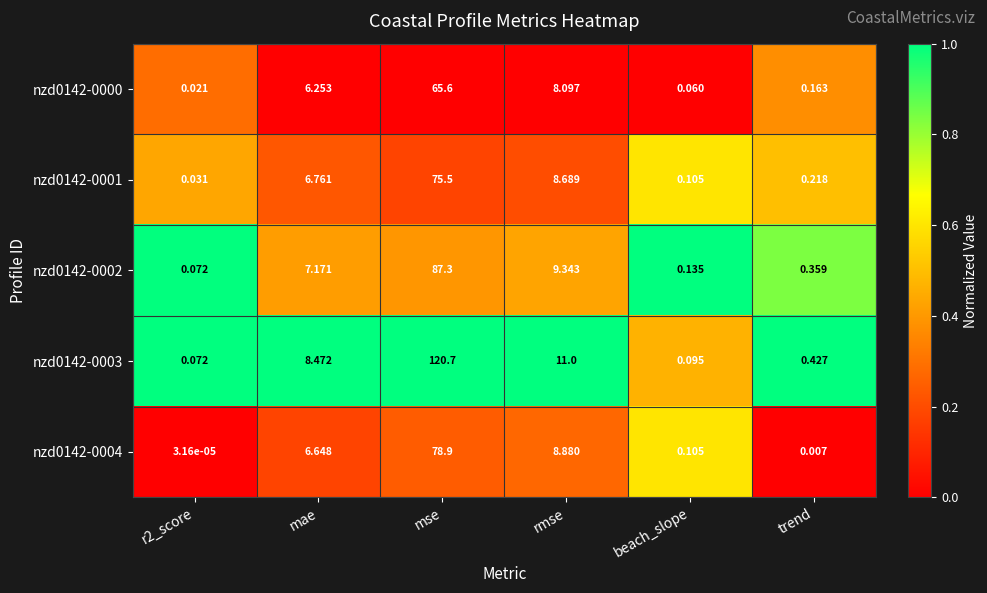

Where does the nzd0142-0003 series first go above 8?

mae